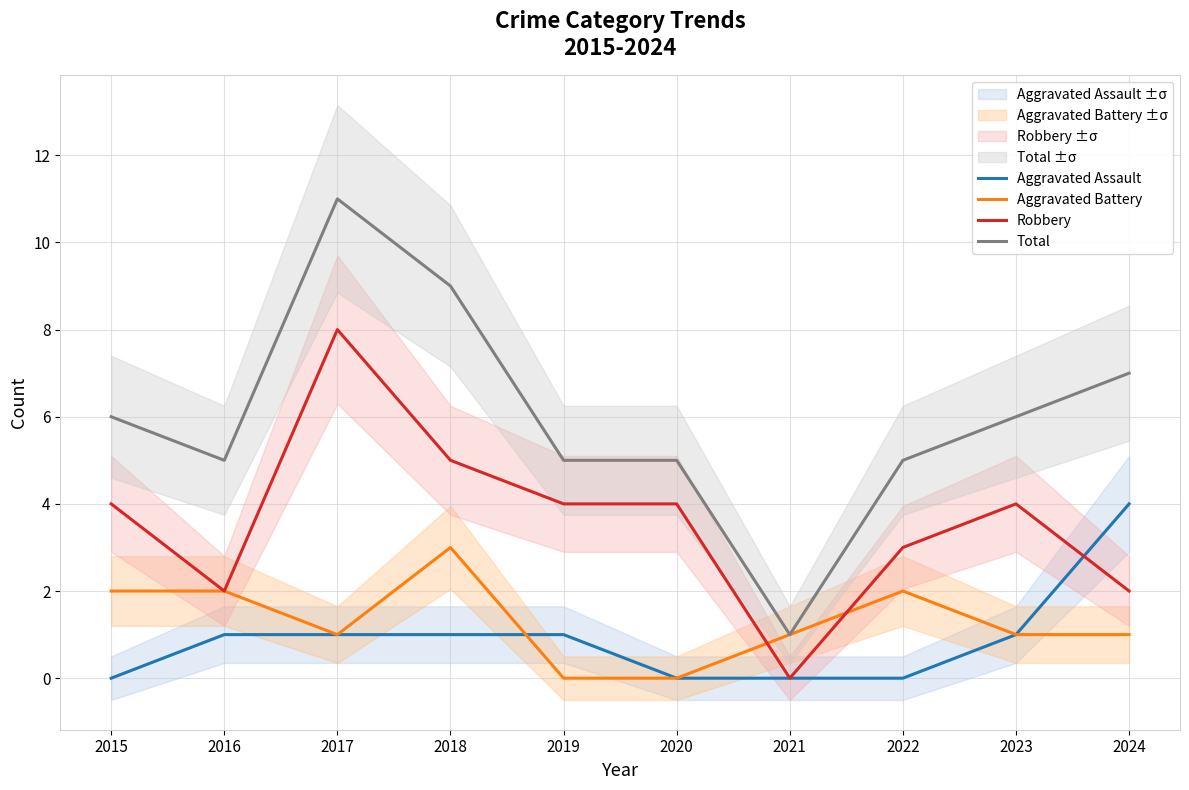

List the labels in order of Aggravated Battery value, smallest first.

2019, 2020, 2017, 2021, 2023, 2024, 2015, 2016, 2022, 2018